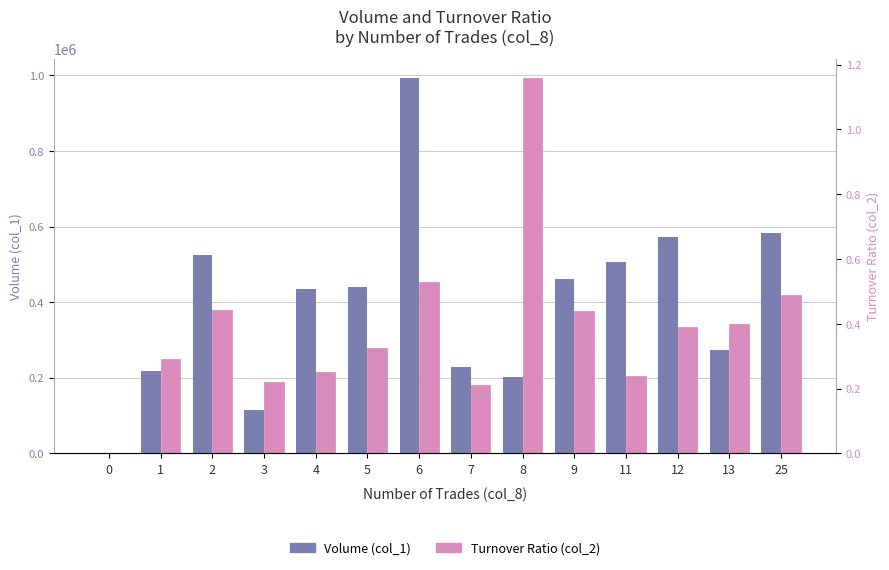

The value of Turnover Ratio (col_2) at 1 is 0.3. True or false?

True